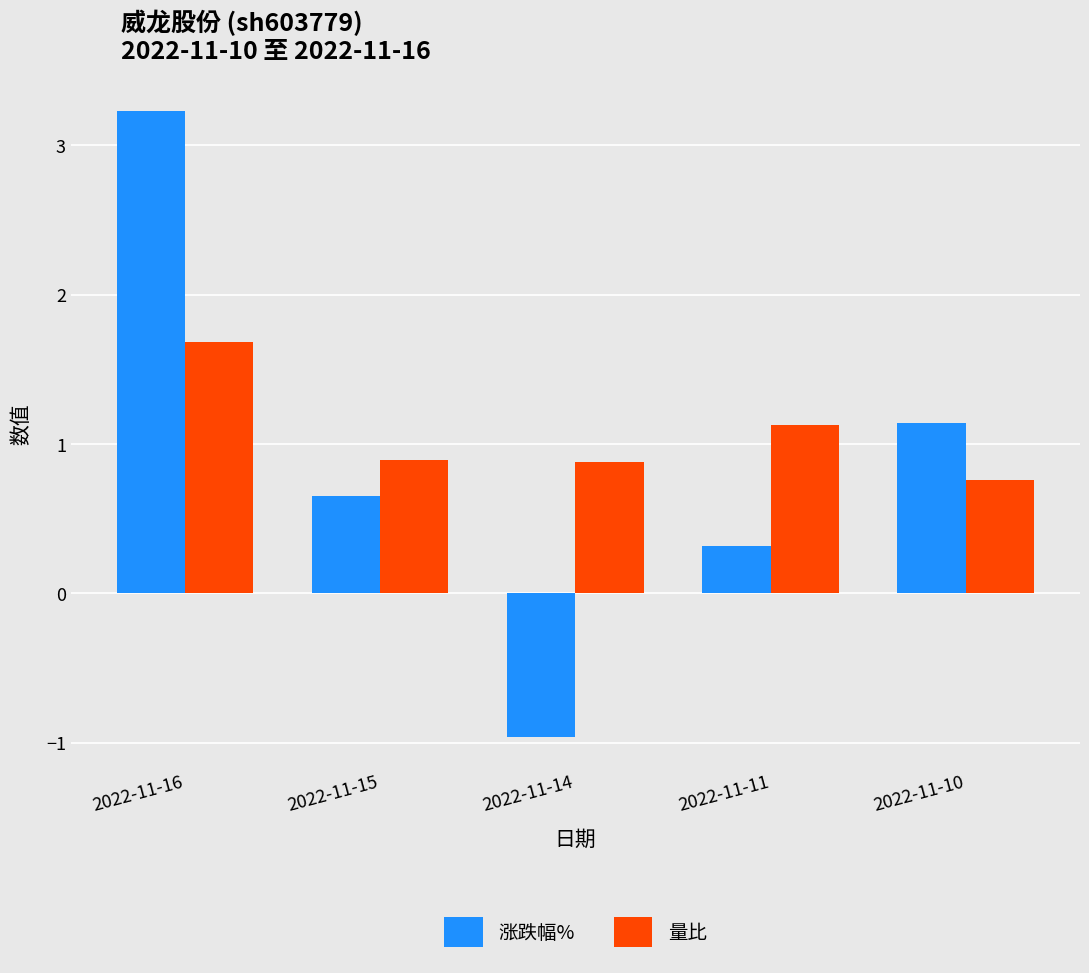

What is the difference between the 涨跌幅% values at 2022-11-16 and 2022-11-15?

2.6